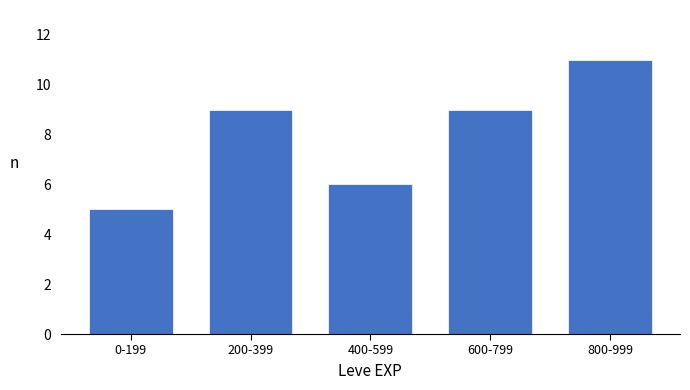

Reading left to right, extract all data points from this chart.

0-199=5	200-399=9	400-599=6	600-799=9	800-999=11